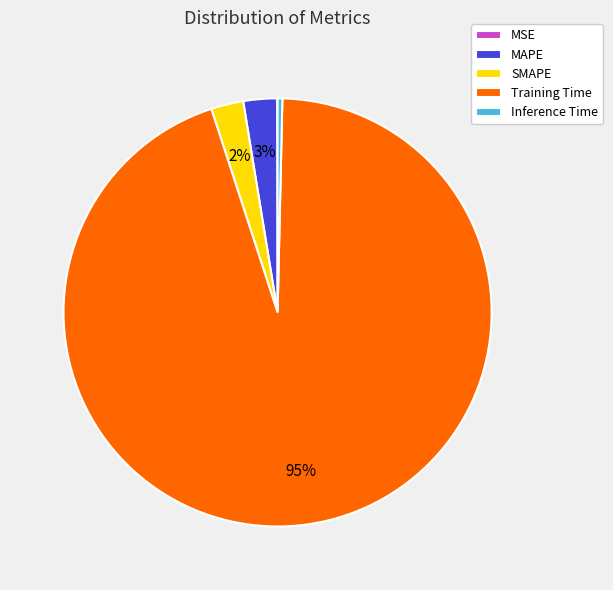

To the nearest percent, what is the difference between the largest and smallest slice percentages?

95%